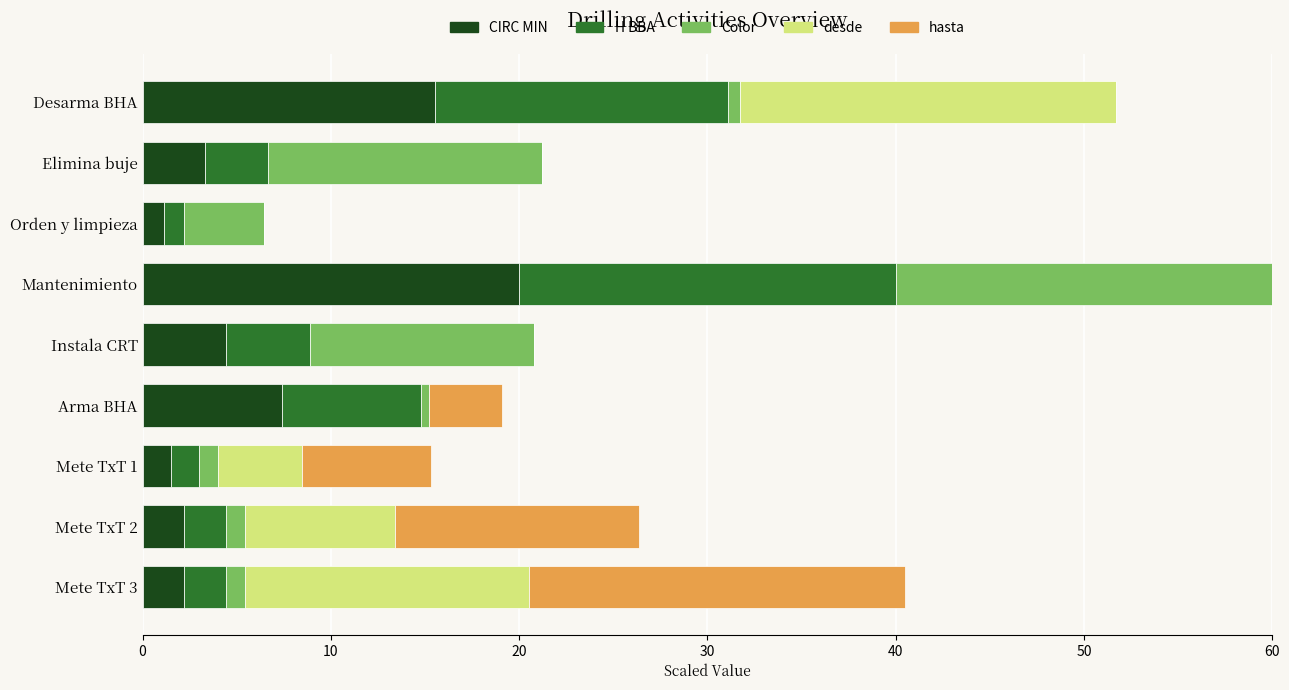

What is the highest value of the CIRC MIN series?

20.0